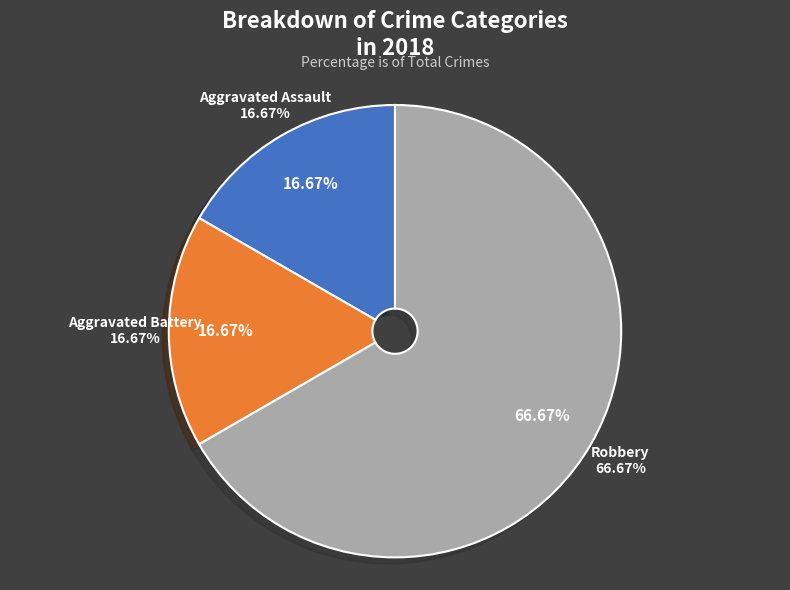

True or false: Aggravated Battery accounts for 17% of the total.

True